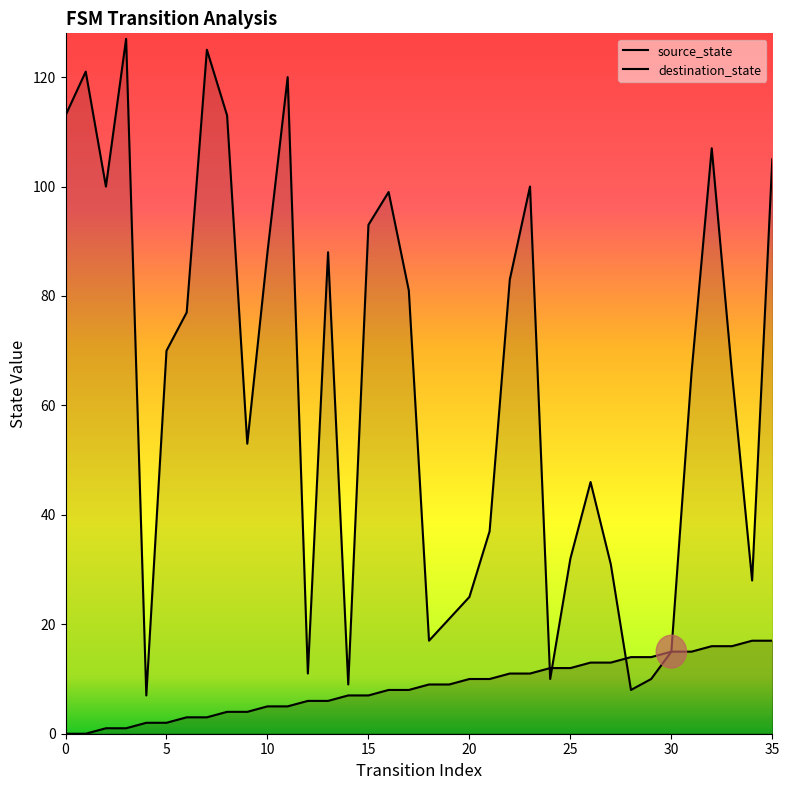

Between 28 and 5, which is larger?

28